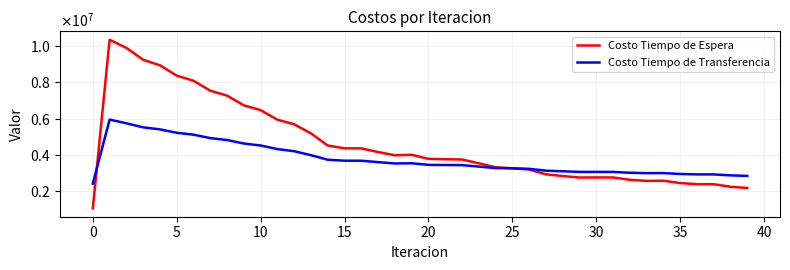

Does the chart display data point markers on the line(s)?

No